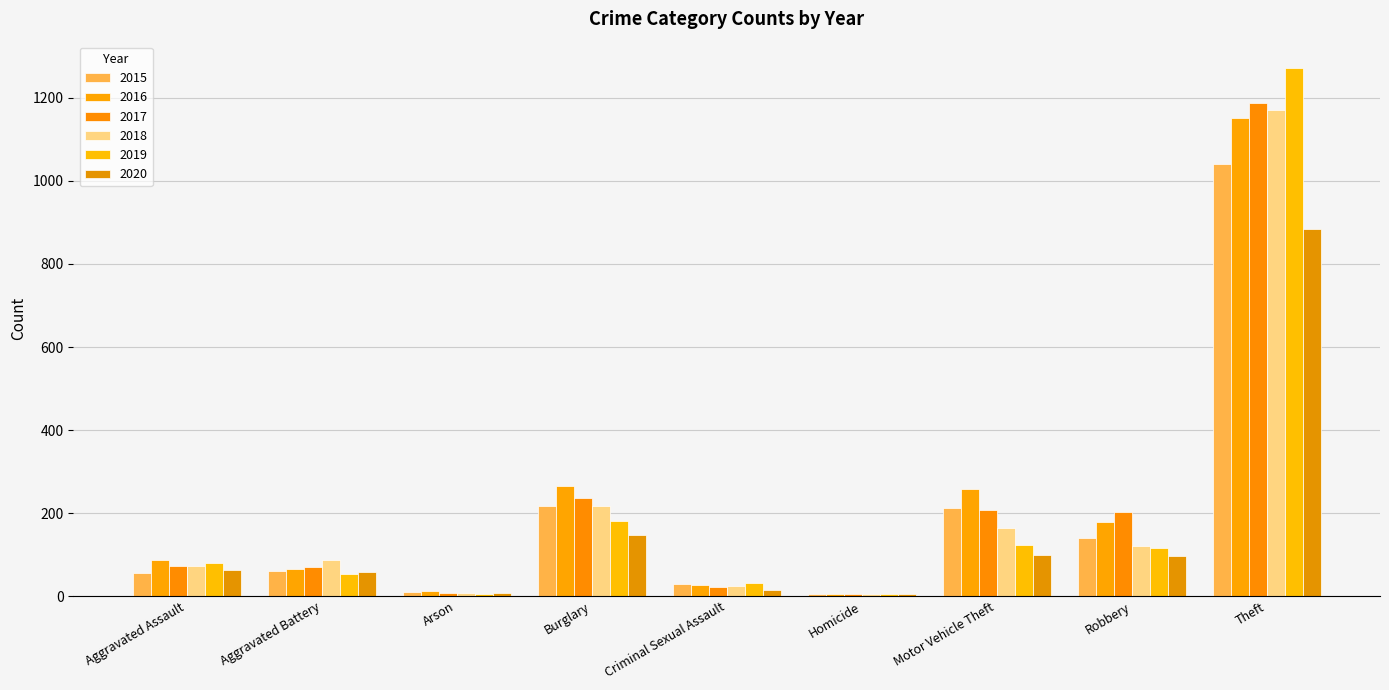

Are the bars grouped side by side (vs. stacked)?

Yes